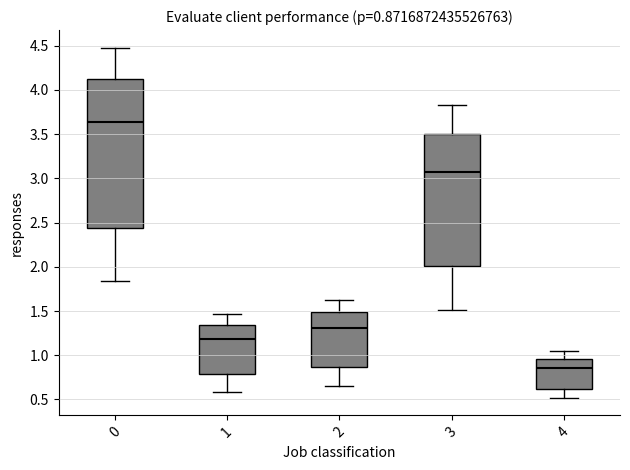

Which box is the tallest, from its lower edge to its upper edge?

0